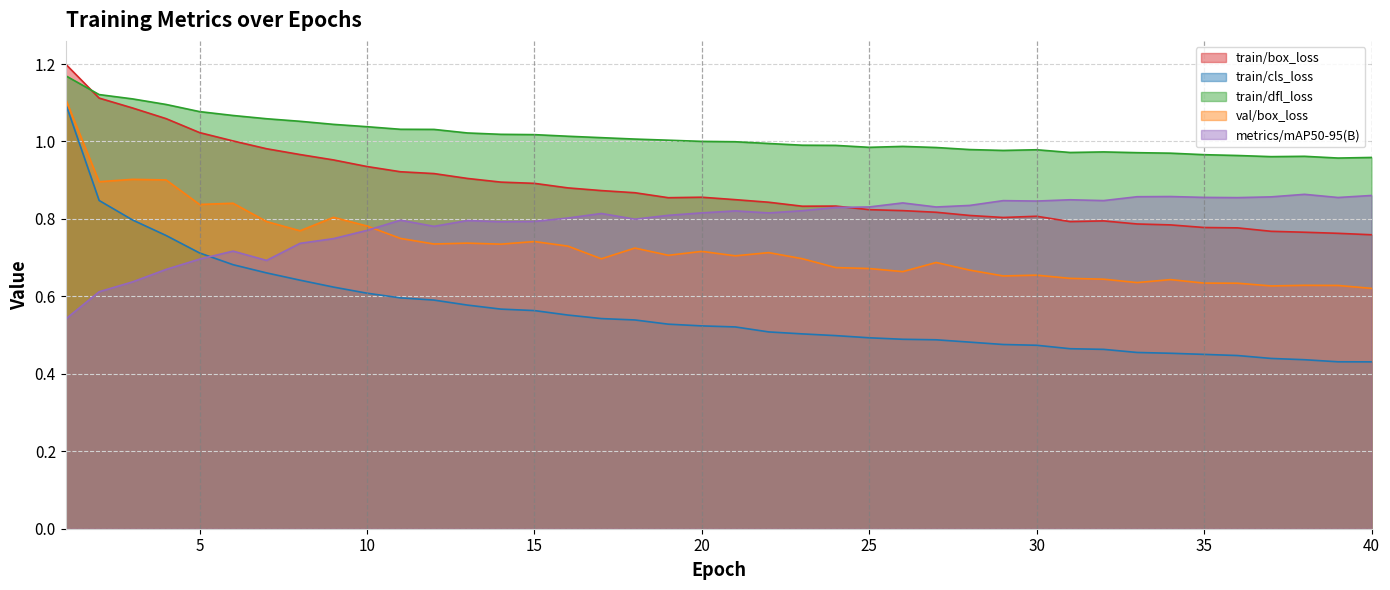

At which label does metrics/mAP50-95(B) reach its minimum?

1